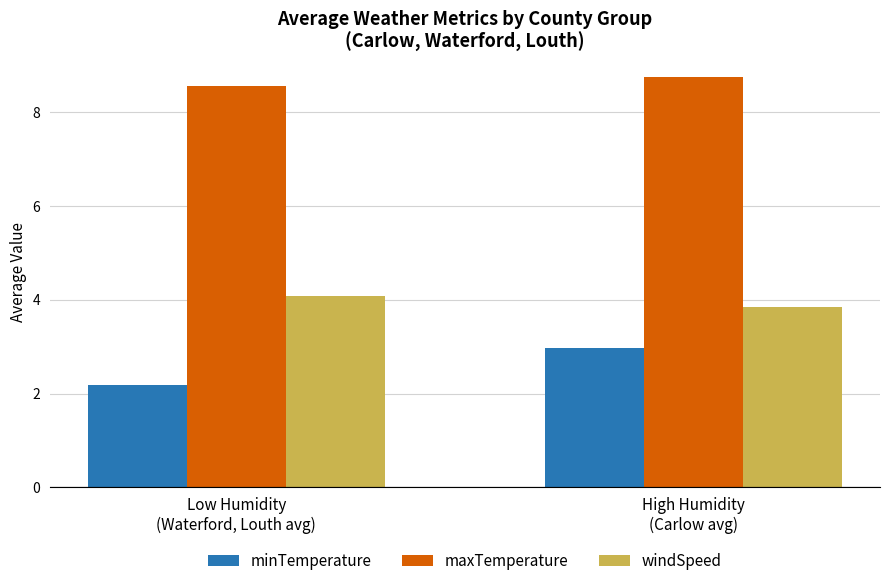

At which category is the sum across all series the highest?

High Humidity
(Carlow avg)